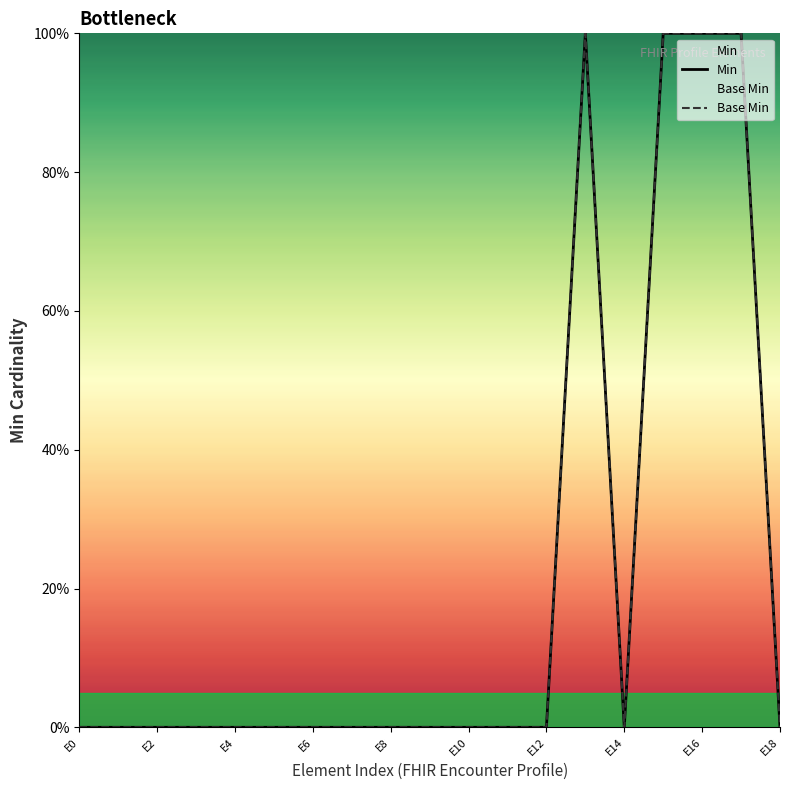

True or false: Base Min and Min intersect in this chart.

False